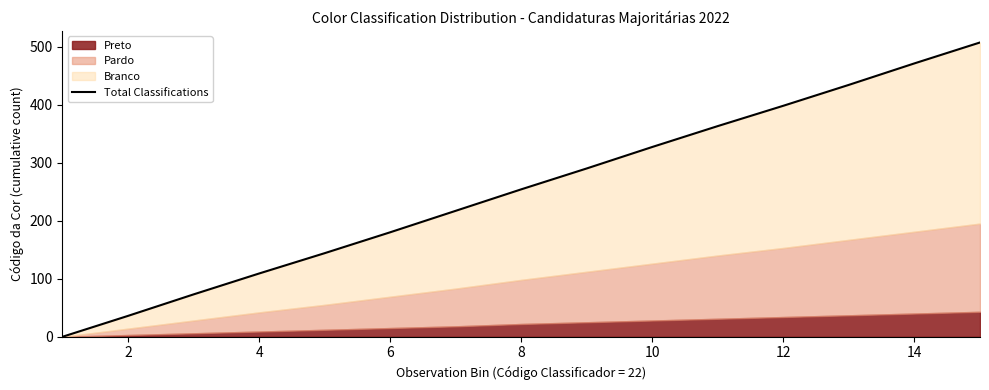

How many lines are shown in the chart?

1